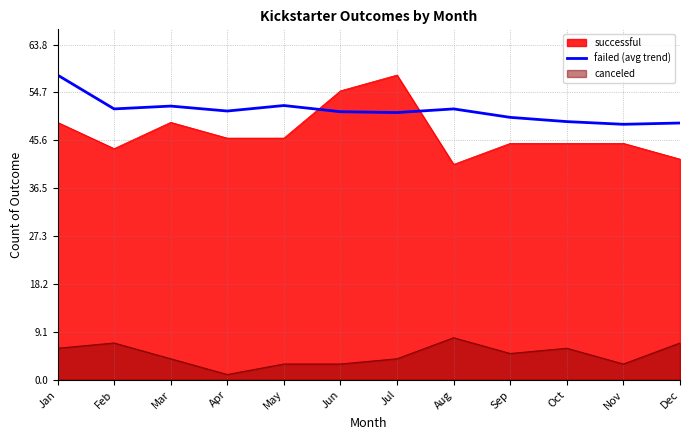

True or false: there are more than 0 points higher than both neighbors.

True